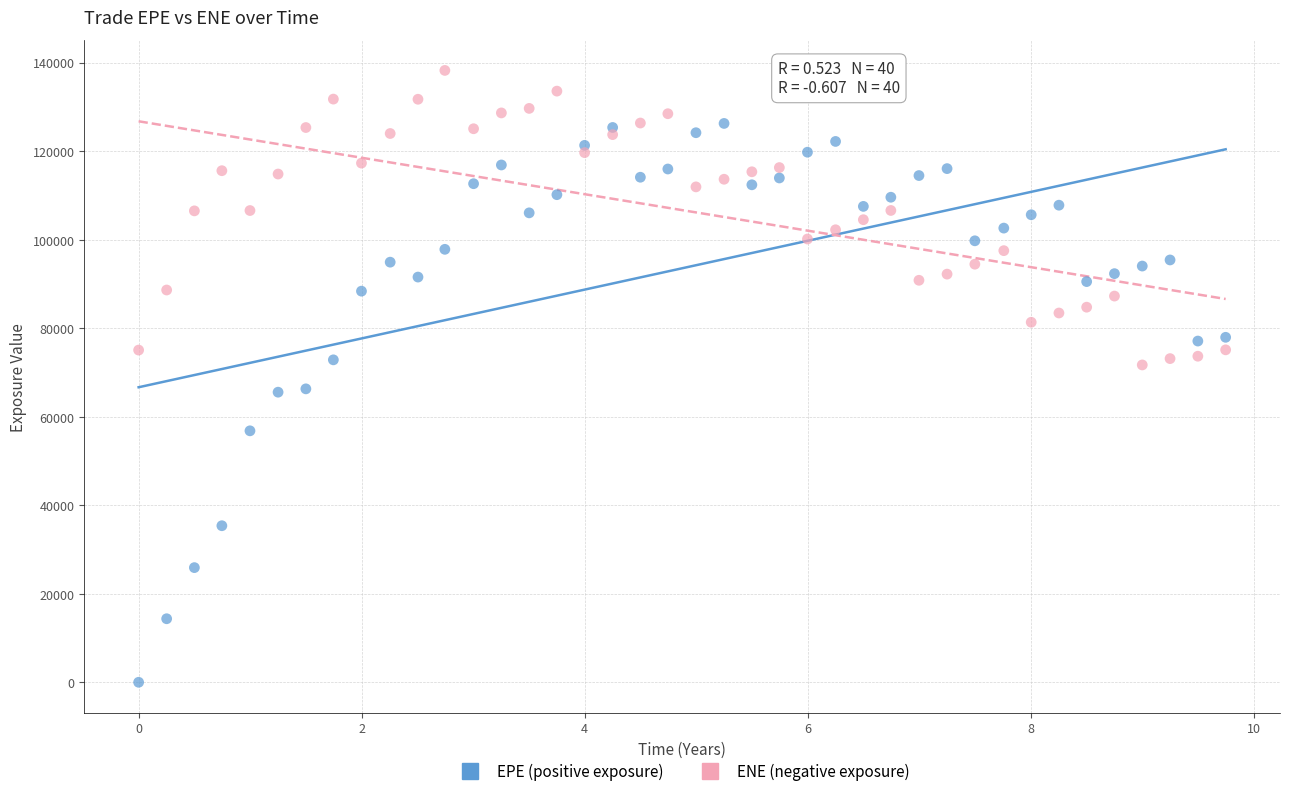

Across all data points, what is the range of Y values (max minus min)?

138241.0